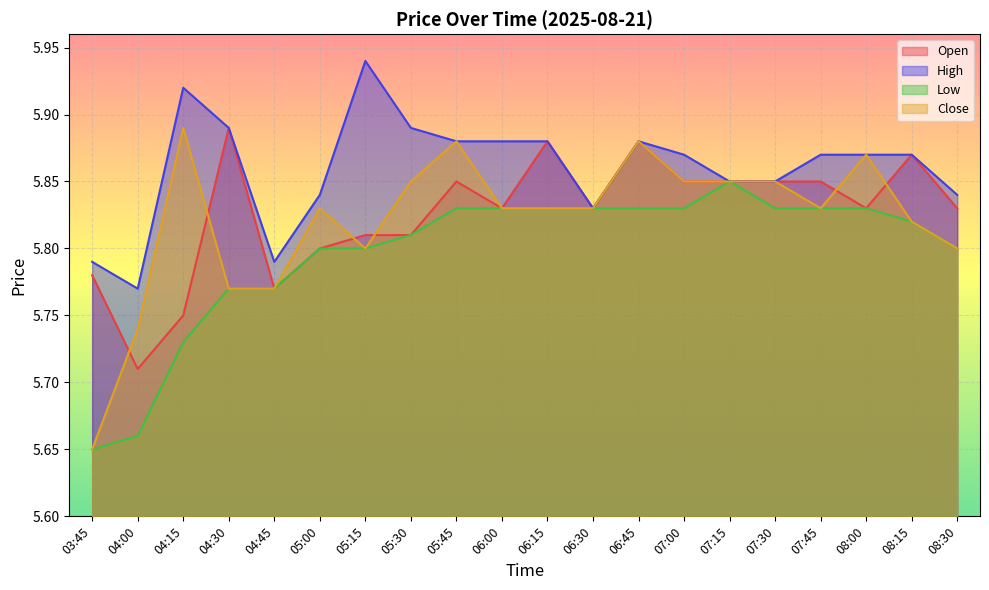

At which category is the sum across all series the highest?

06:45